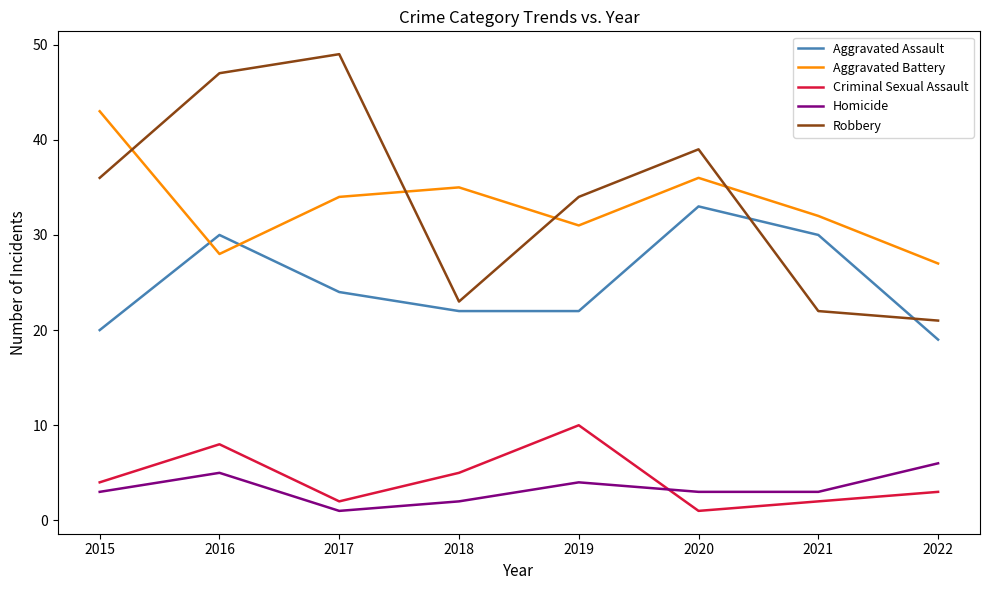

Is this an area chart (filled region under the line)?

No